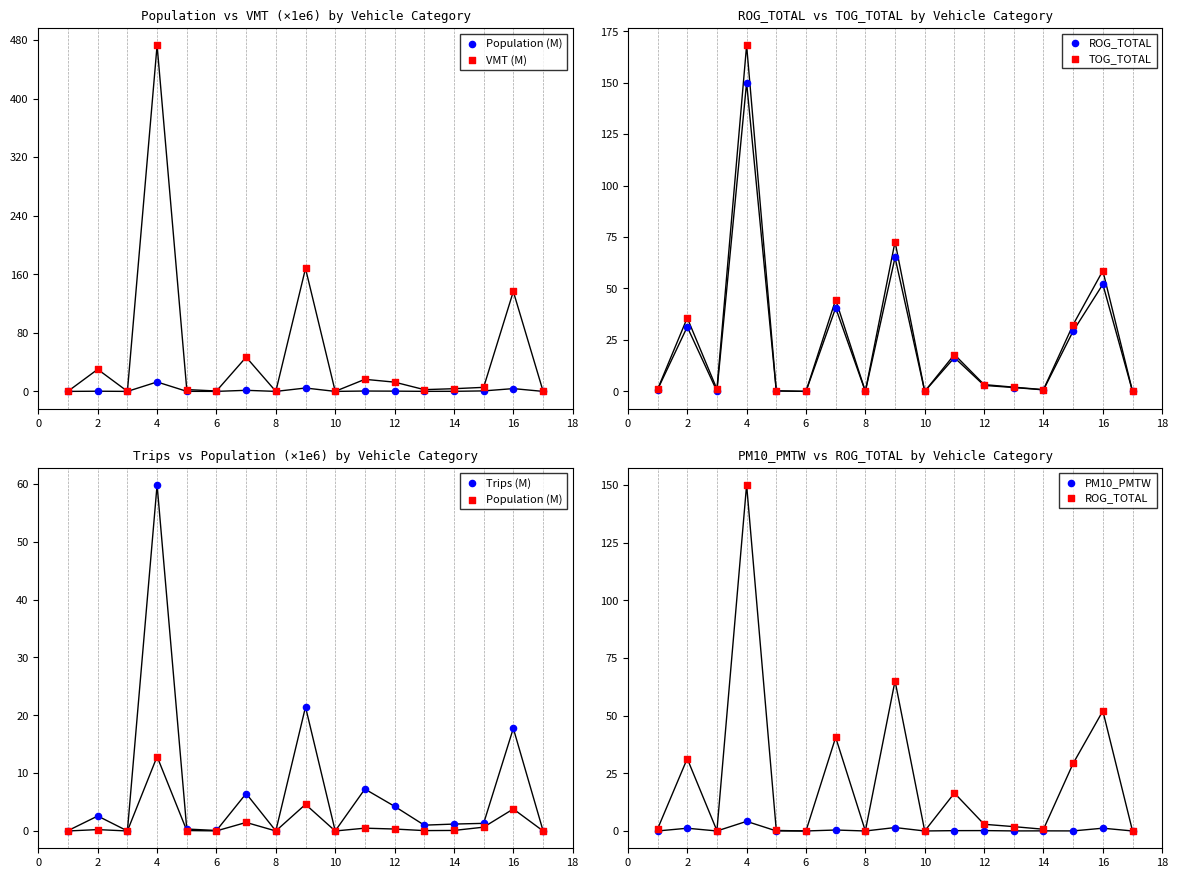

At which category is the sum across all series the highest?

4